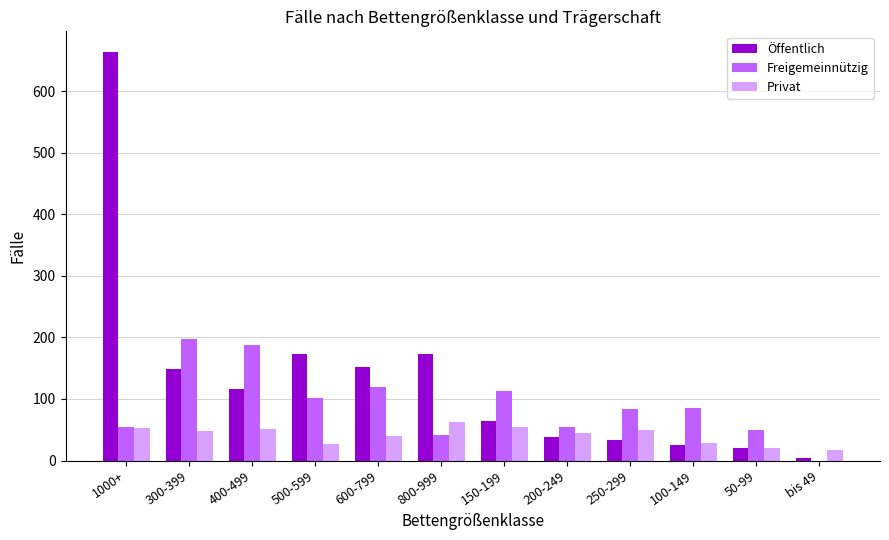

Which series changed the most between 500-599 and bis 49?

Öffentlich